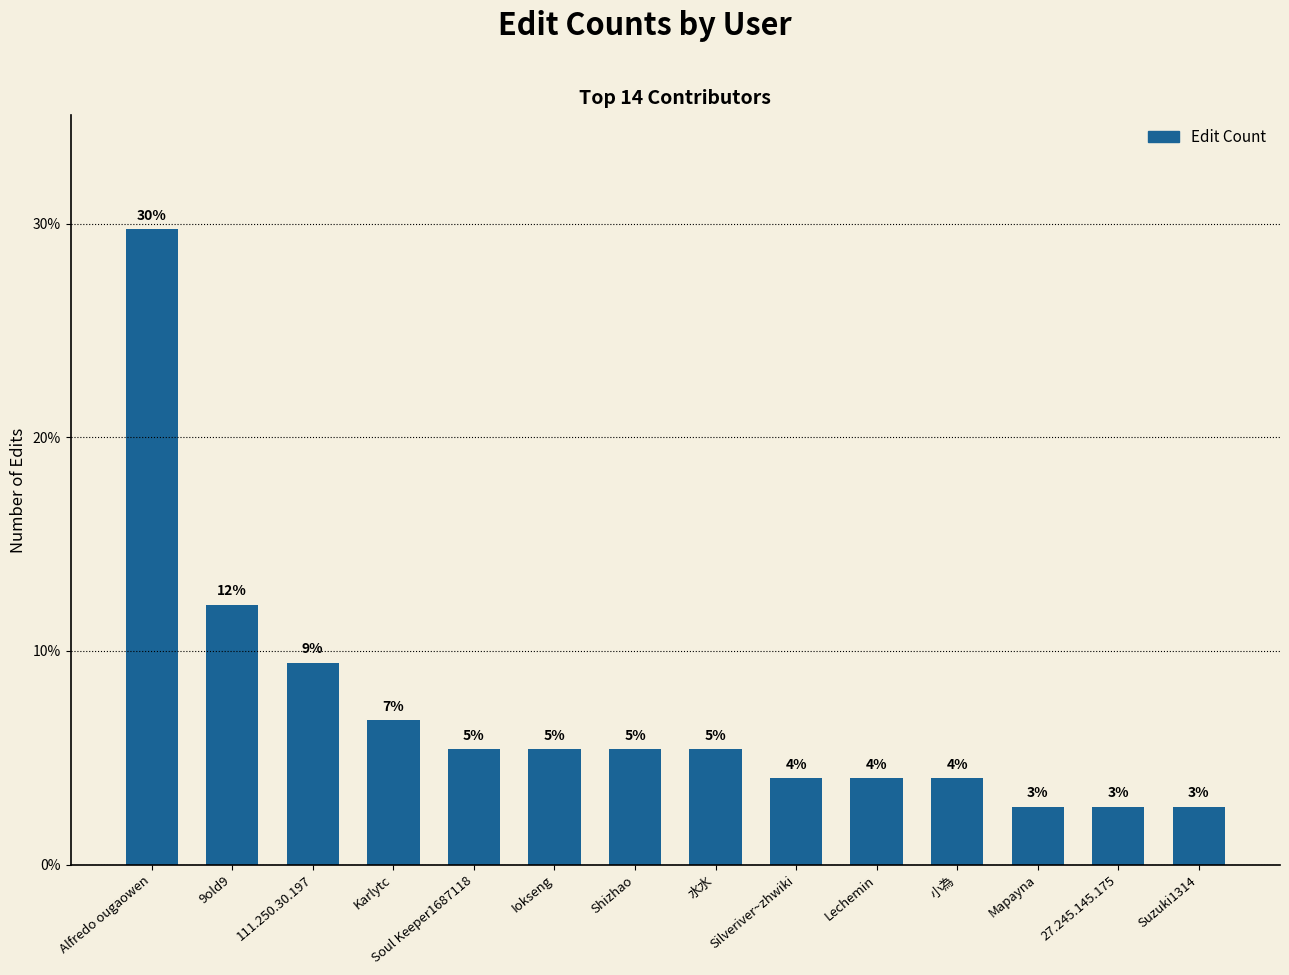

Reading left to right, transcribe all the data shown in this chart.

29.7	12.2	9.5	6.8	5.4	5.4	5.4	5.4	4.1	4.1	4.1	2.7	2.7	2.7